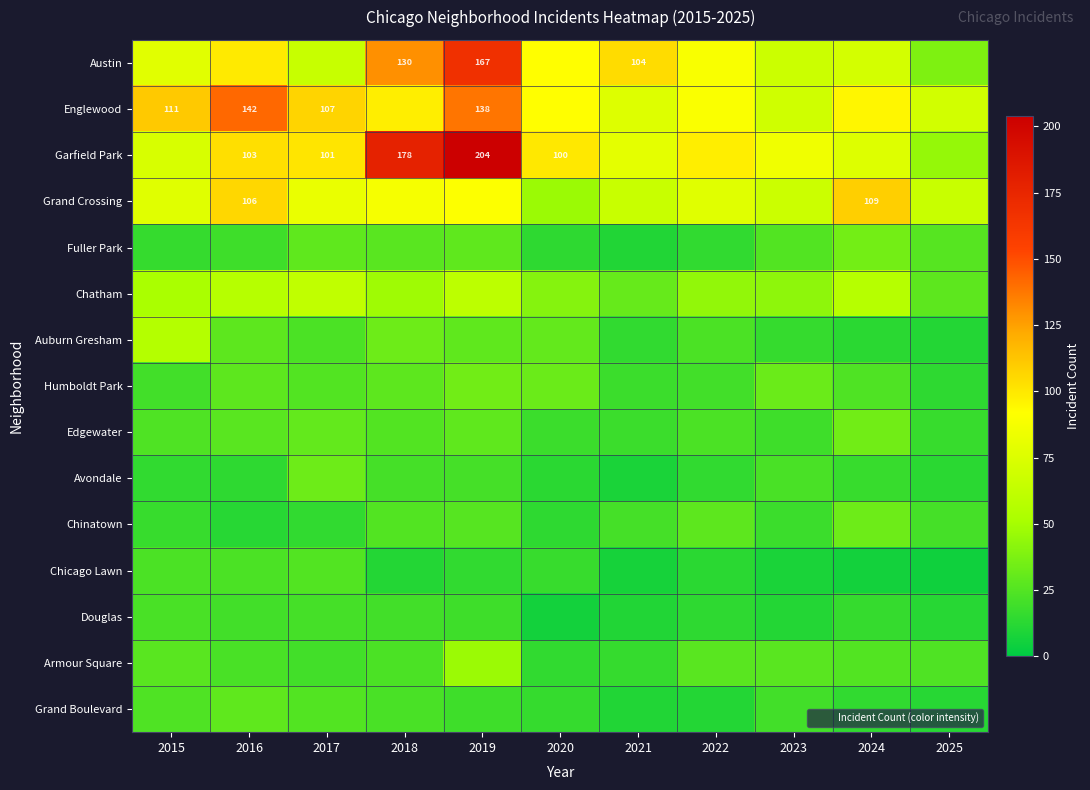

The Austin series shows 287 at 2019. True or false?

False